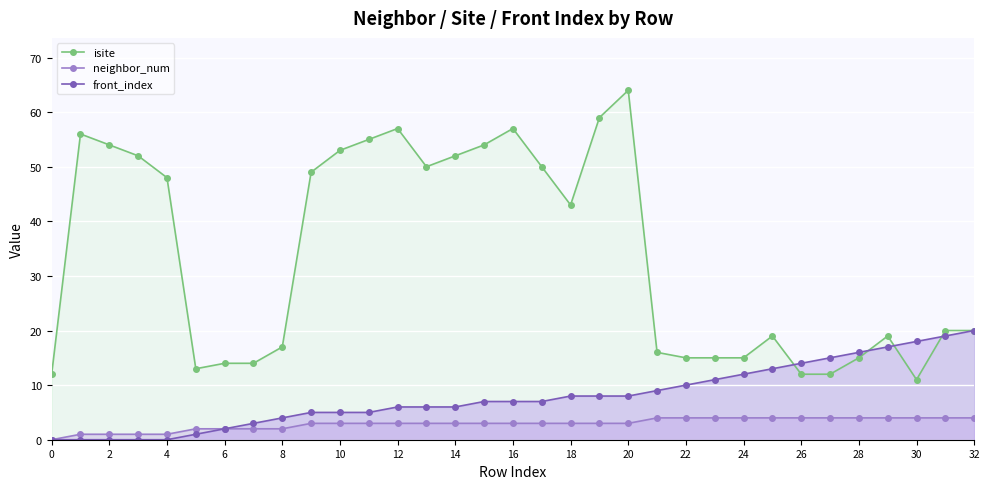

What is the difference between the neighbor_num values at 20 and 0?

3